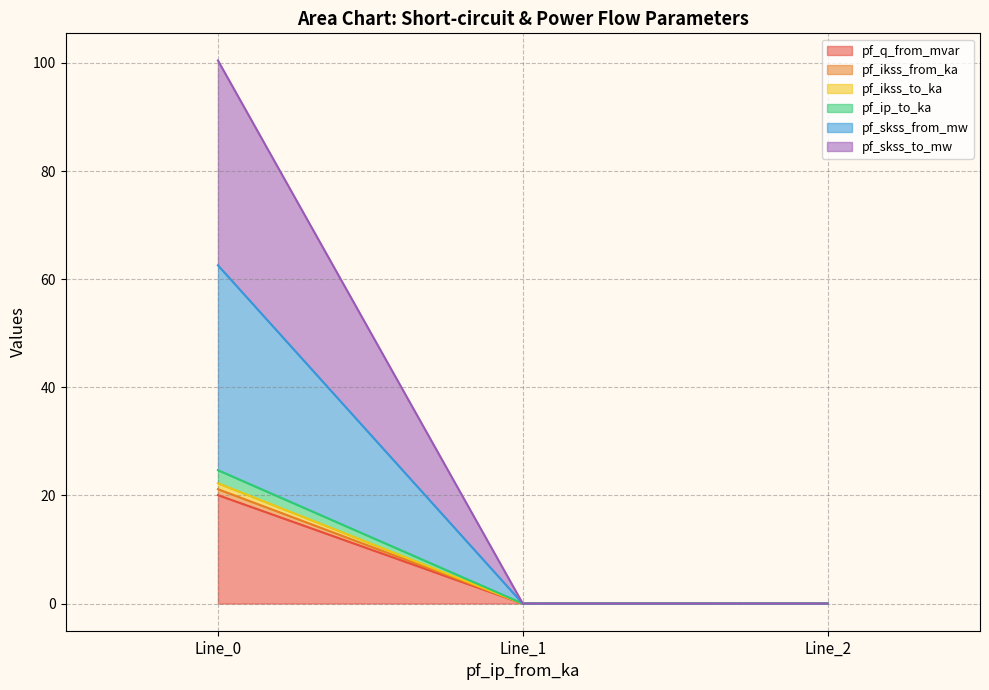

True or false: pf_ip_to_ka has a value of 0.0 at Line_1.

True